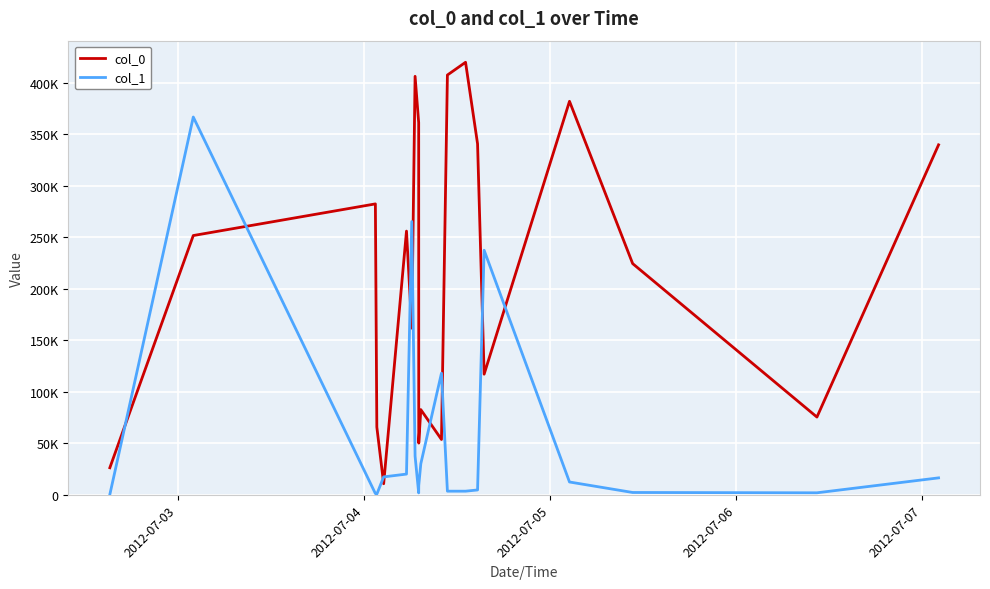

What is the minimum value shown in the chart?

323